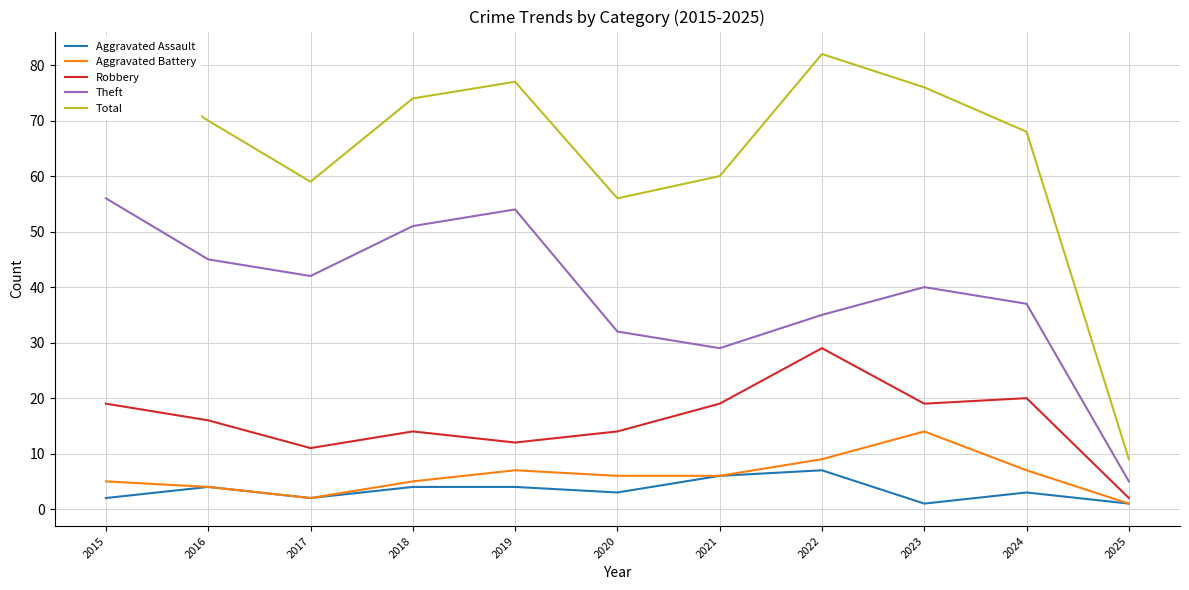

Which category has the lowest value across all series?

2023